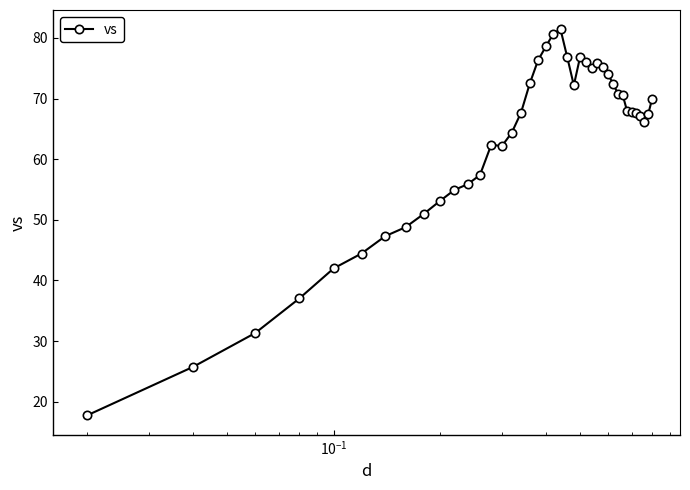

What is the value of the 34th point from the left?

67.9